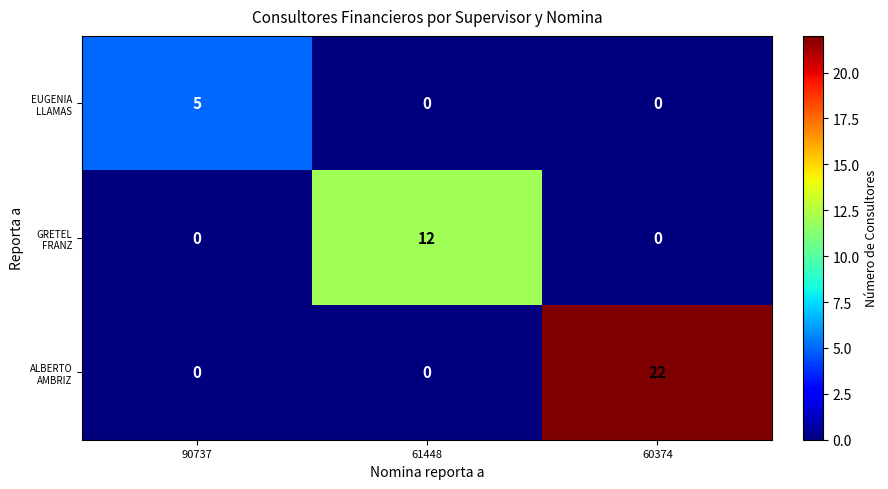

At which category is the sum across all series the highest?

60374